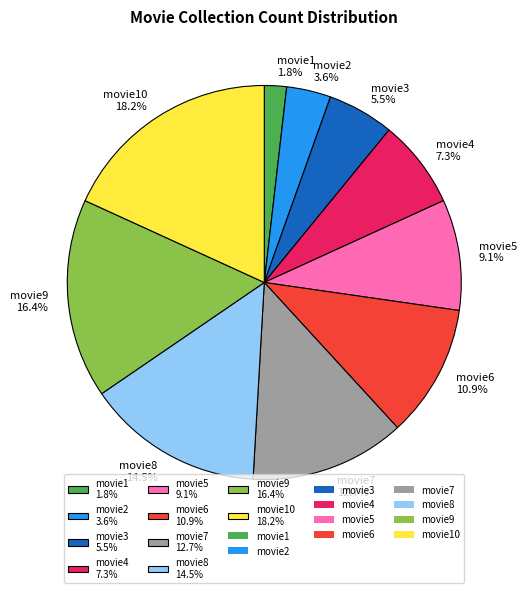

Which category has the biggest portion of the pie?

movie10 18.2%